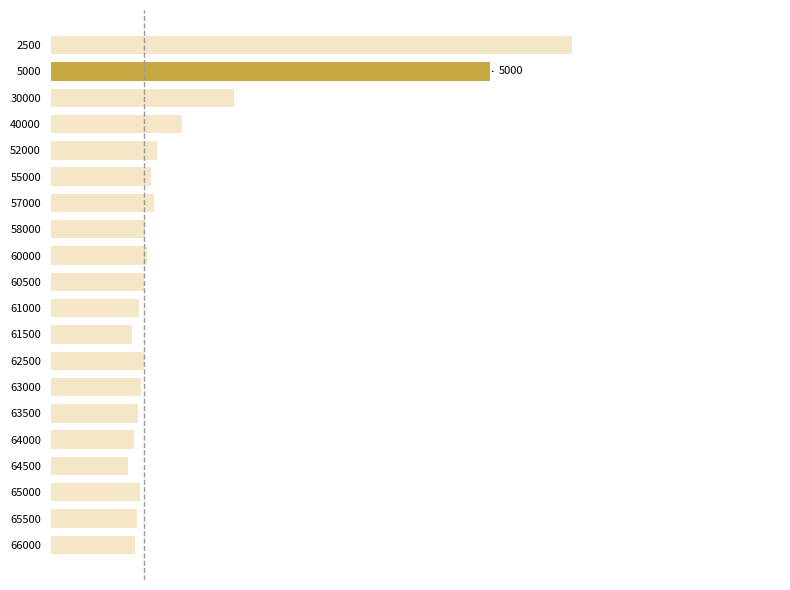

Does the chart contain any negative values?

No